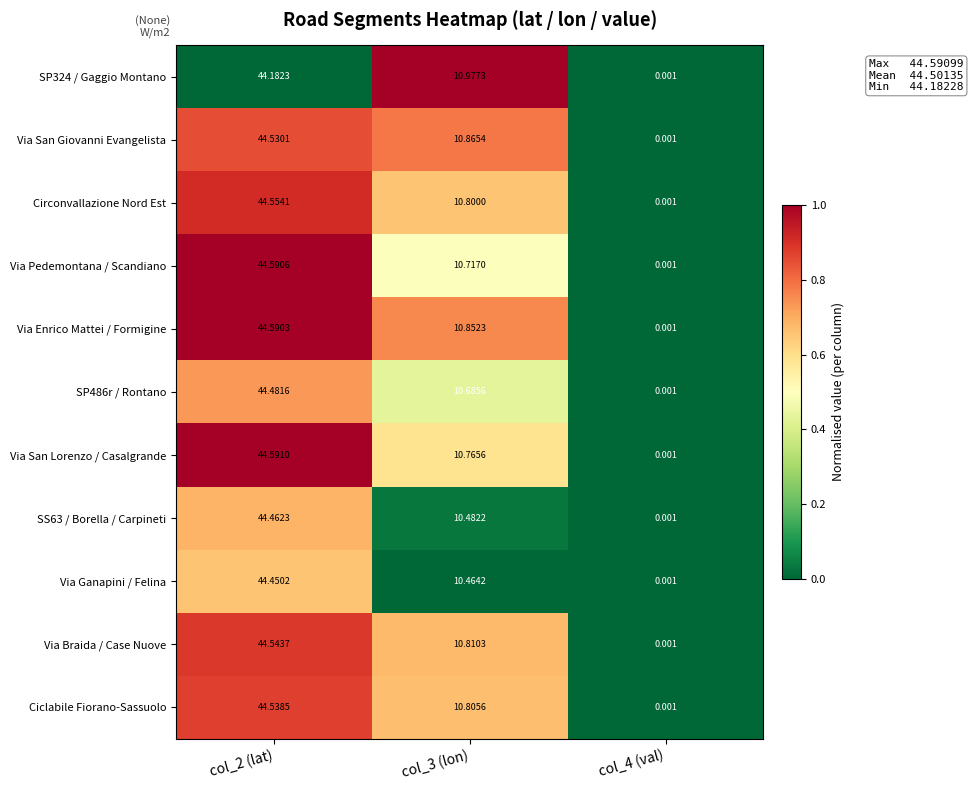

At which category is the sum across all series the highest?

col_2 (lat)